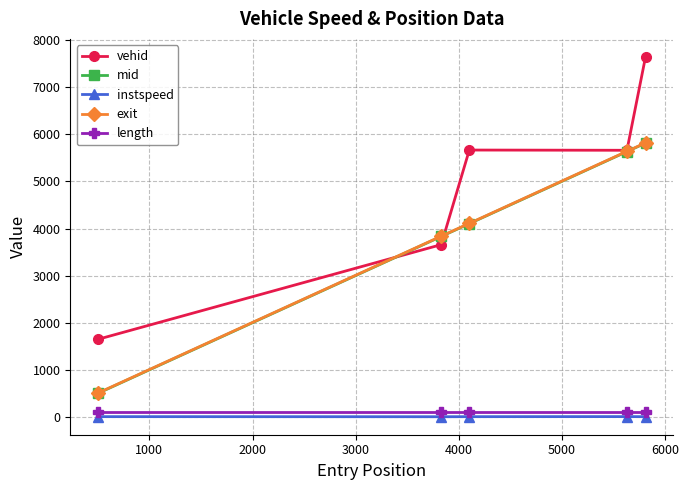

True or false: mid has more than 1 points higher than both neighbors.

False